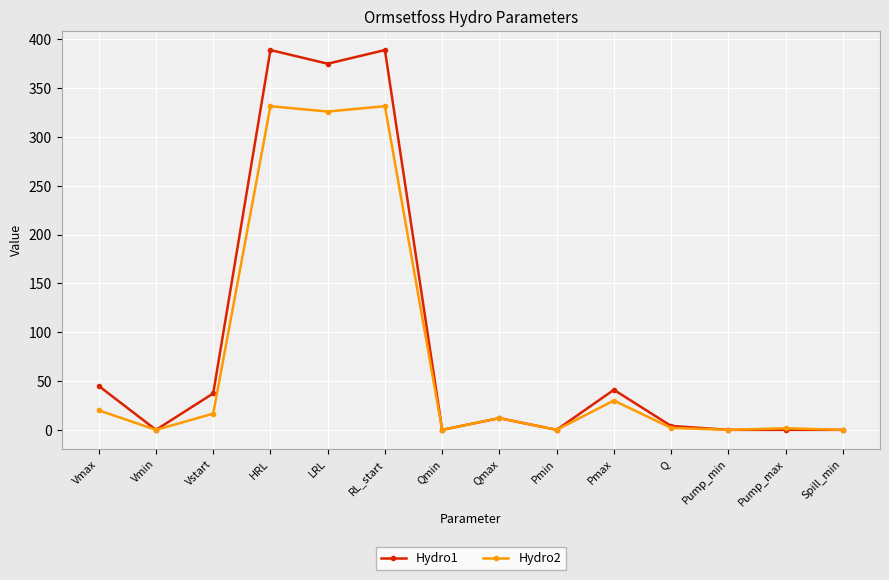

What is the sum of the Hydro2 values at Vmax and Pump_min?

20.0